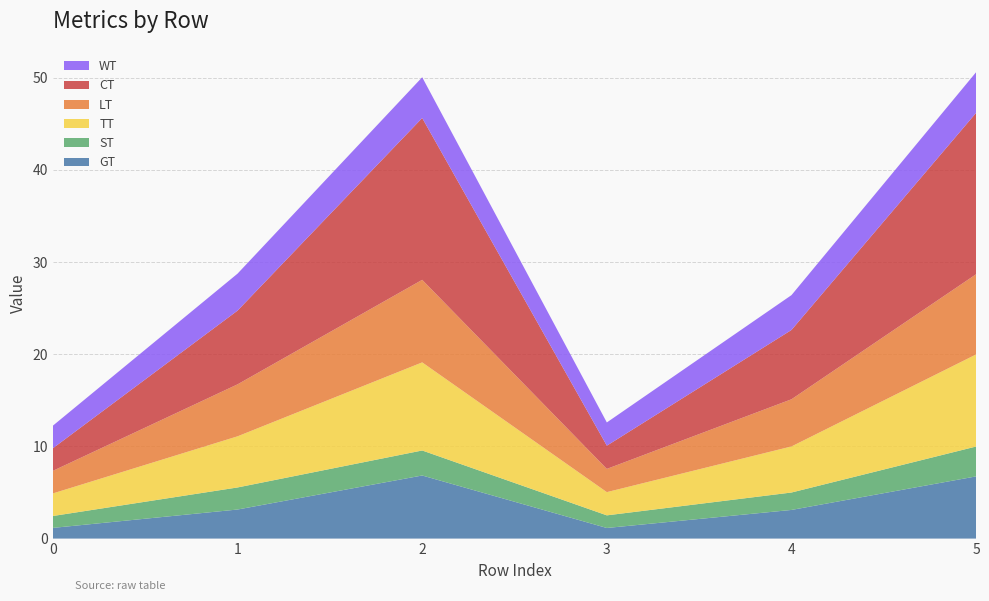

Reading right to left, transcribe all the data shown in this chart.

GT: 5=6.7	4=3.1	3=1.2	2=6.8	1=3.2	0=1.2
ST: 5=3.2	4=1.9	3=1.4	2=2.7	1=2.4	0=1.3
TT: 5=10.0	4=5.0	3=2.5	2=9.6	1=5.5	0=2.5
LT: 5=8.7	4=5.1	3=2.5	2=9.0	1=5.6	0=2.5
CT: 5=17.5	4=7.5	3=2.5	2=17.6	1=8.0	0=2.5
WT: 5=4.4	4=3.8	3=2.5	2=4.4	1=4.0	0=2.5